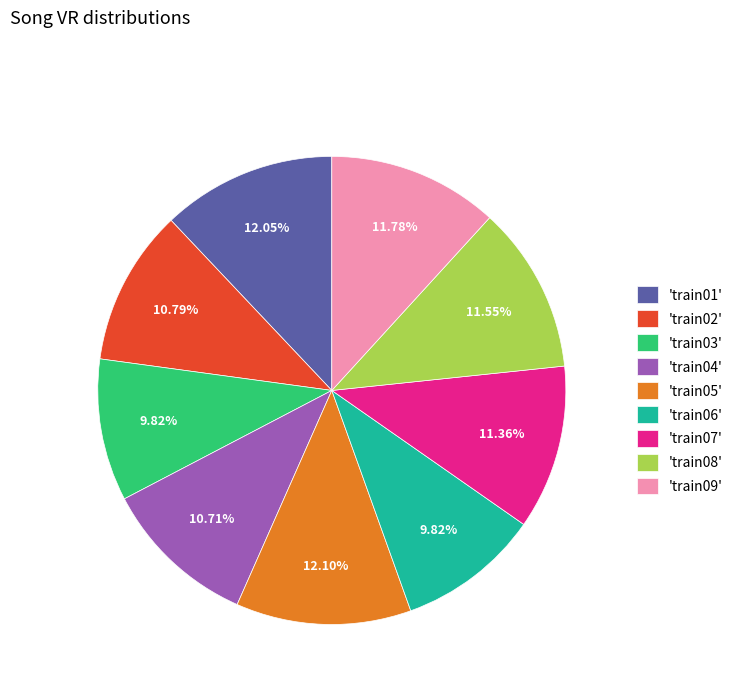

Is the sum of 'train06' and 'train08' greater than half?

No